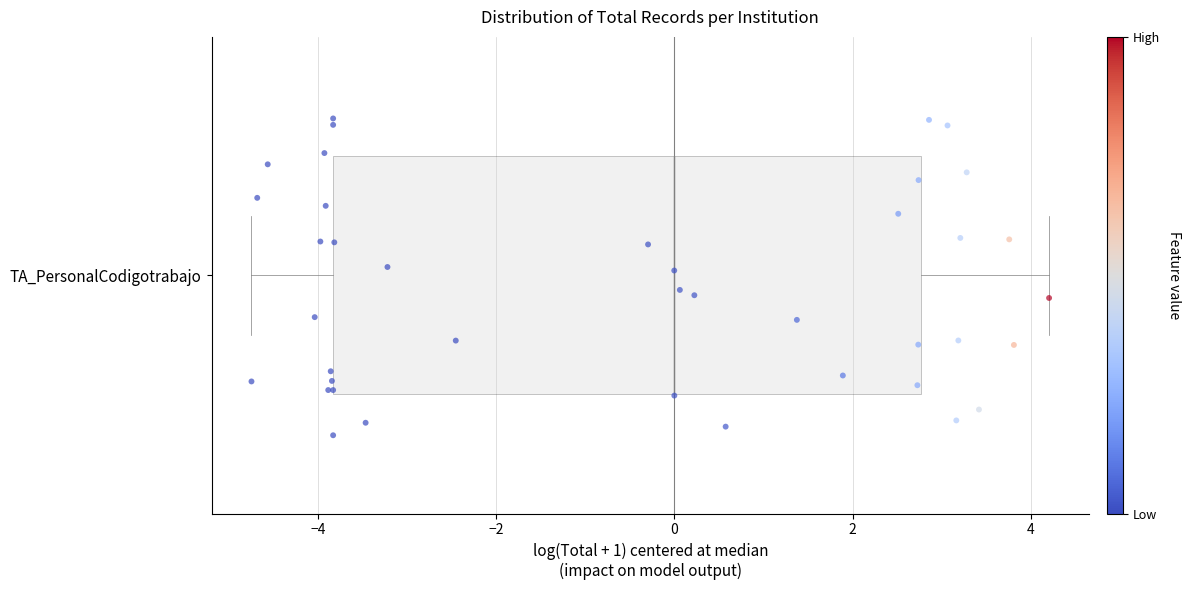

Where is the right edge of the box for TA_PersonalCodigotrabajo on the x-axis? The values are not printed on the chart, so give them approximately, as read against the axis.

2.8